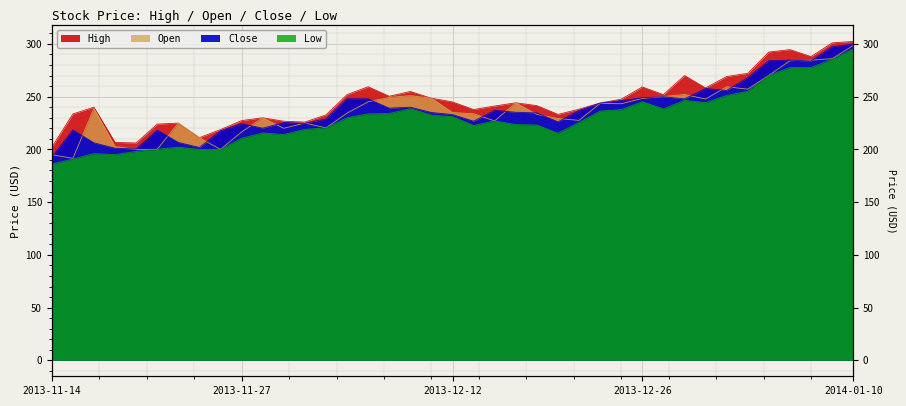

What are all the series names shown in the legend?

High, Open, Close, Low